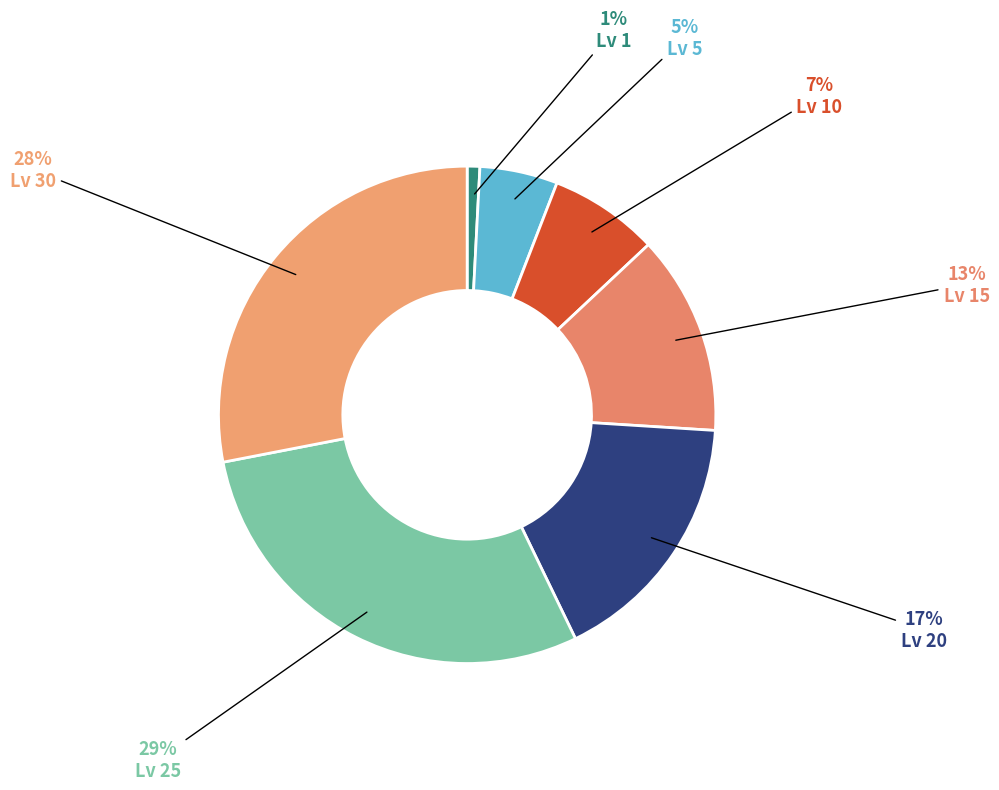

Which slice is the smallest?

Lv 1